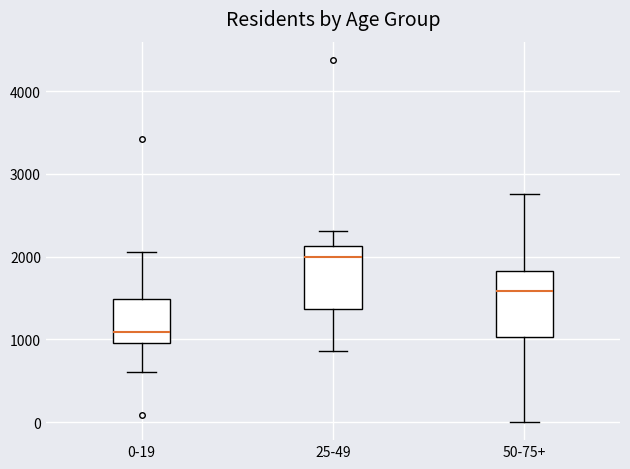

Which box's median line is the lowest?

0-19